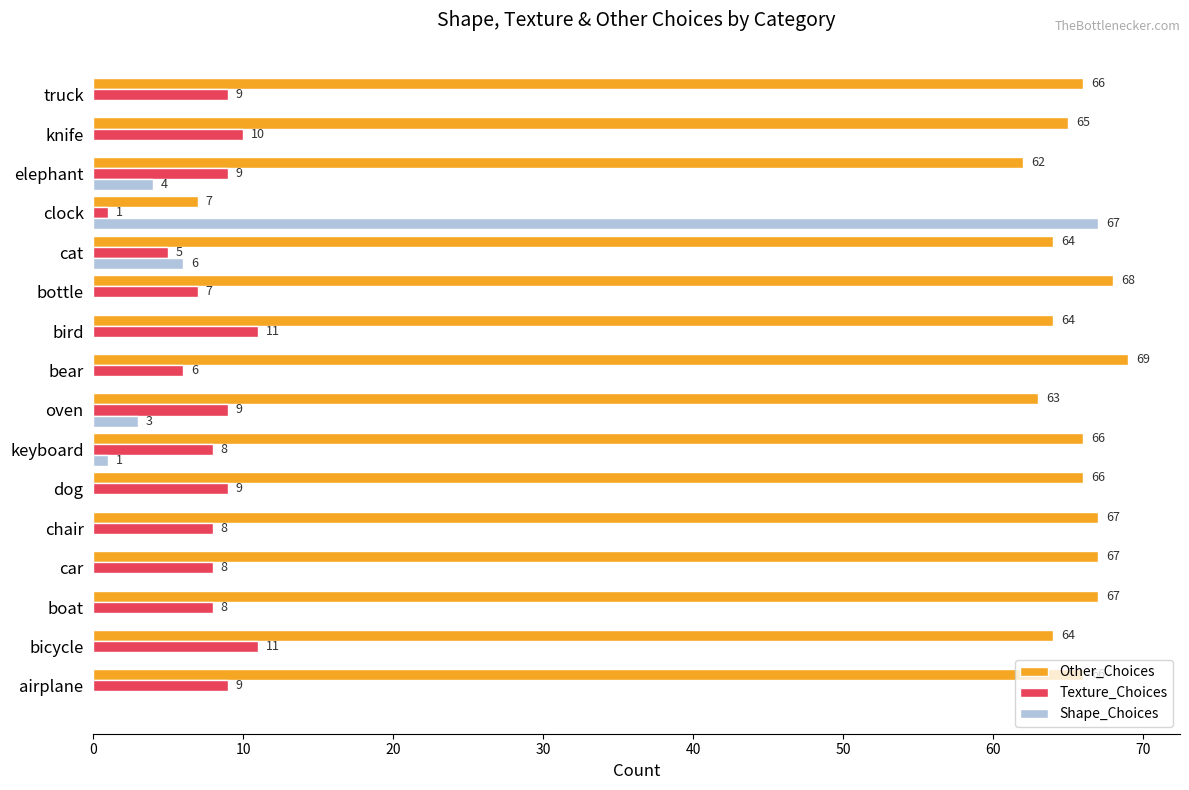

What is the total value across all series at truck?

75